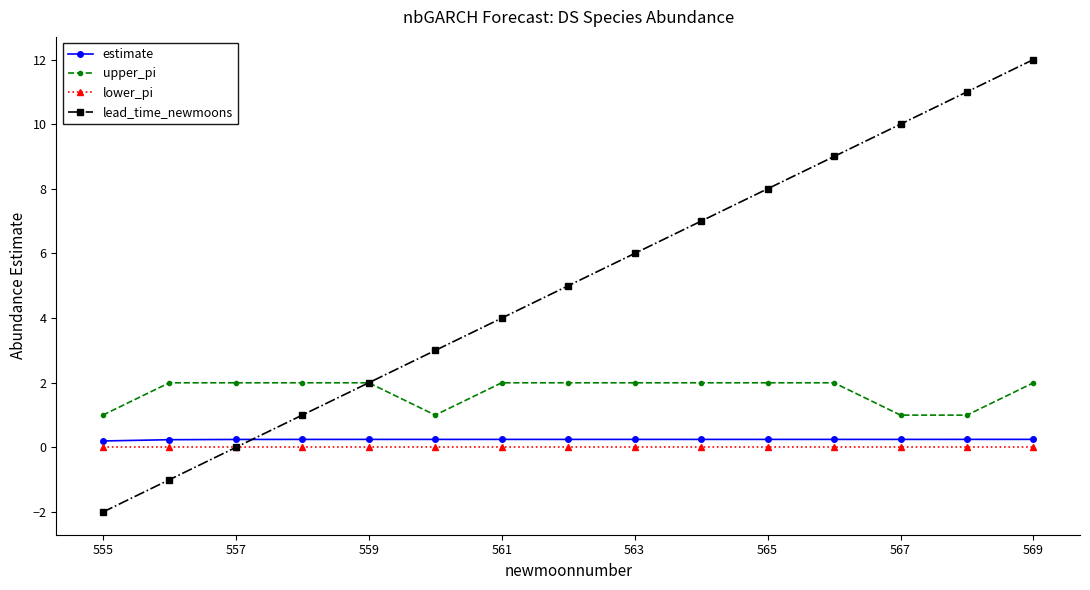

What is the average value of the lead_time_newmoons series?

5.0